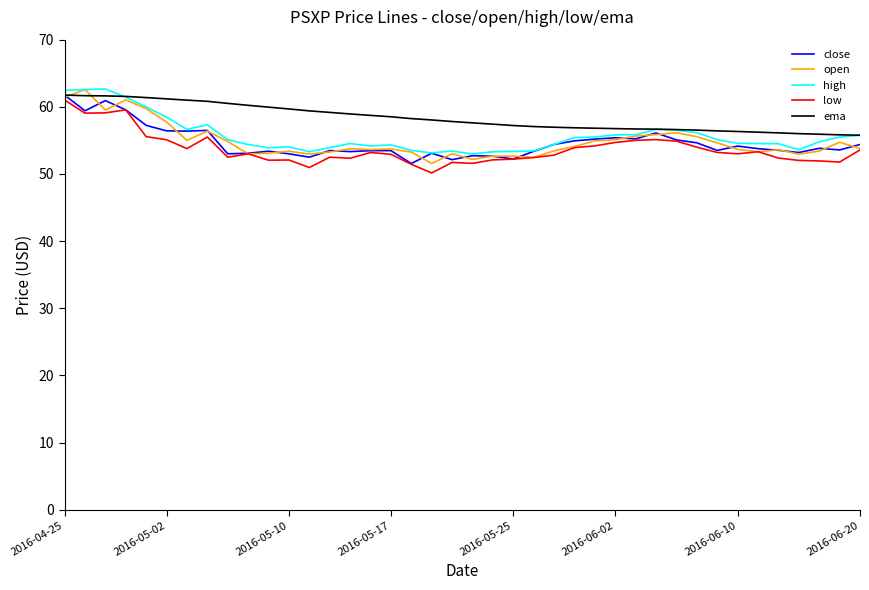

What is the maximum value for low?

61.0